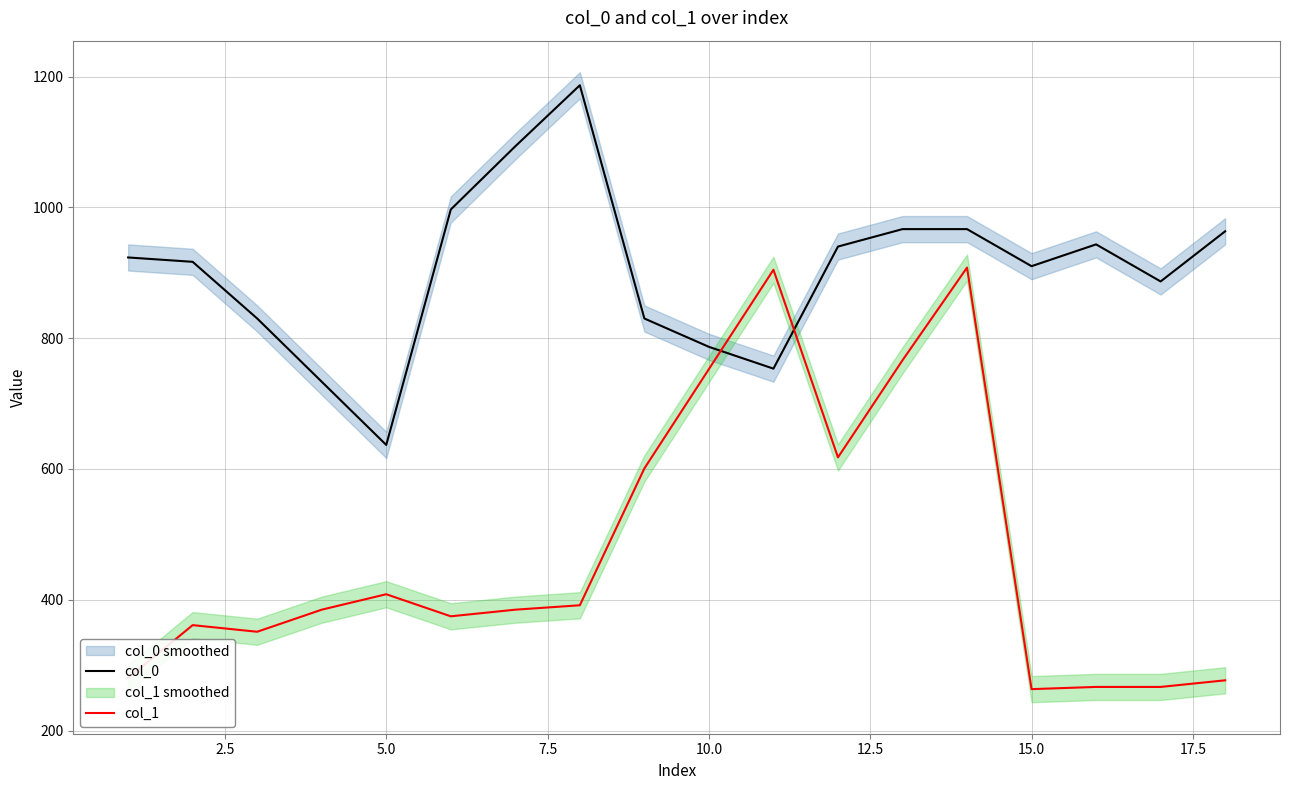

Reading left to right, what are all the values shown in this chart?

col_0: 923.3	916.7	830.0	733.3	636.7	996.7	1093.3	1186.7	830.0	786.7	753.3	940.0	966.7	966.7	910.0	943.3	886.7	963.3
col_1: 280.1	361.1	351.0	384.8	408.4	374.6	384.8	391.5	600.8	752.6	904.5	617.6	766.1	907.9	263.2	266.6	266.6	276.8